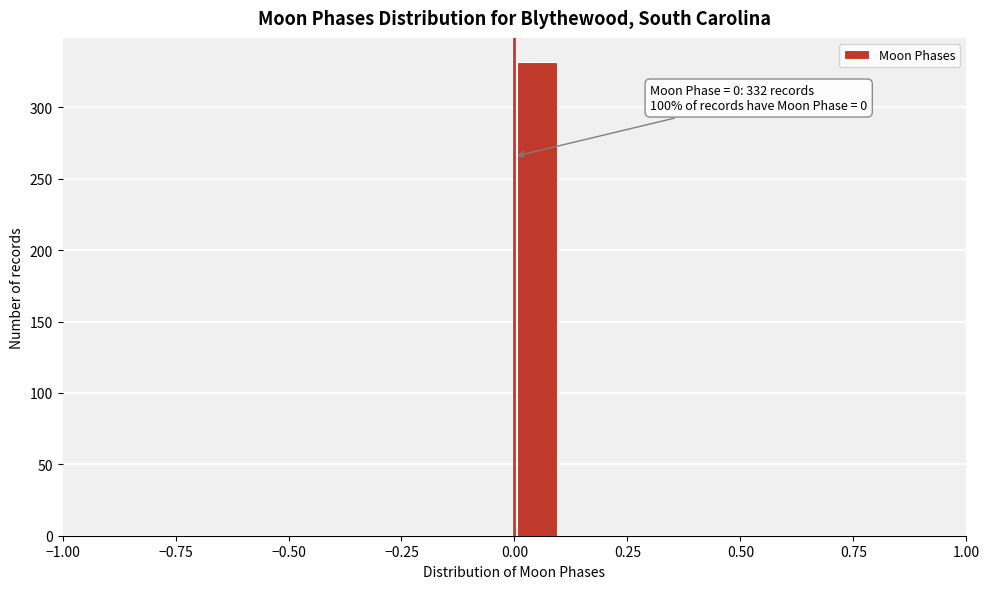

Around what value on the x-axis is the tallest bar? Give the approximate position of its centre, as read against the axis.

0.05